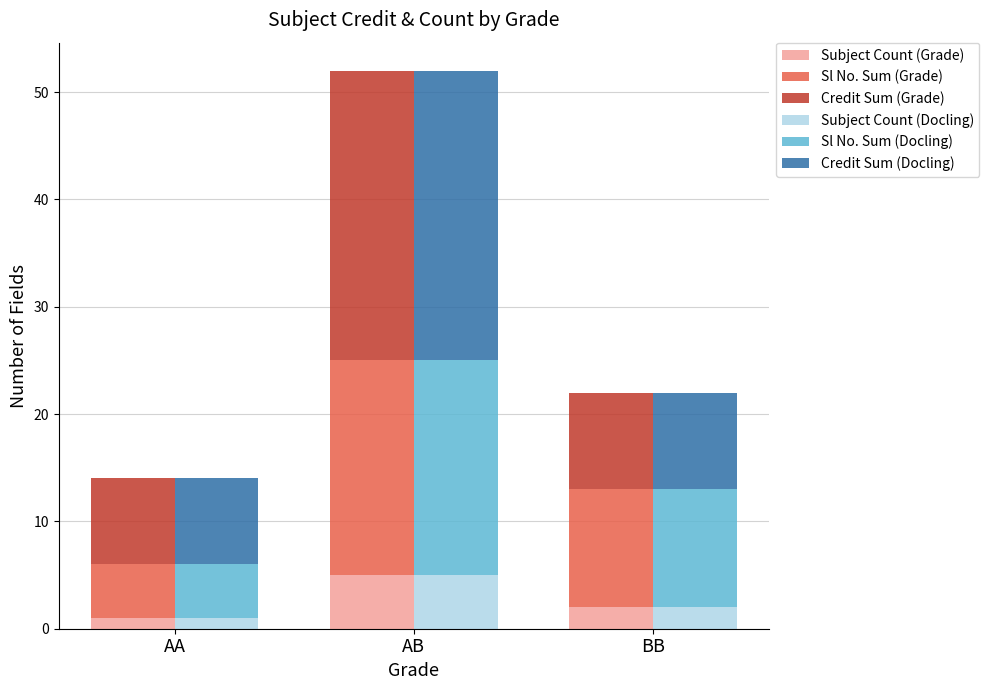

How many values in the Sl No. Sum (Grade) series exceed 11?

1